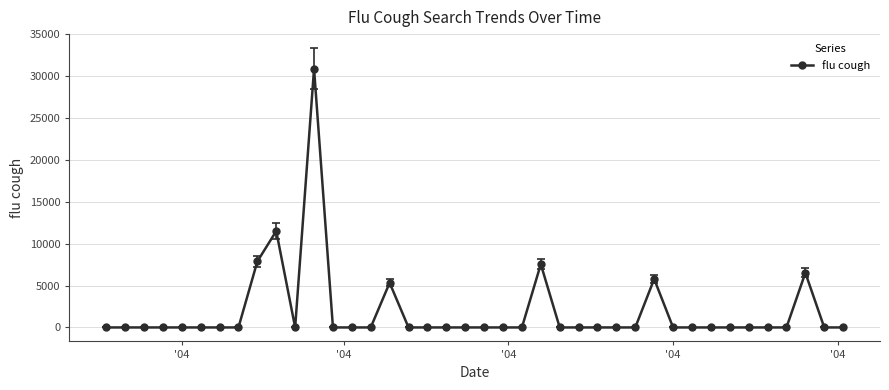

What is the greatest value displayed?

30898.8